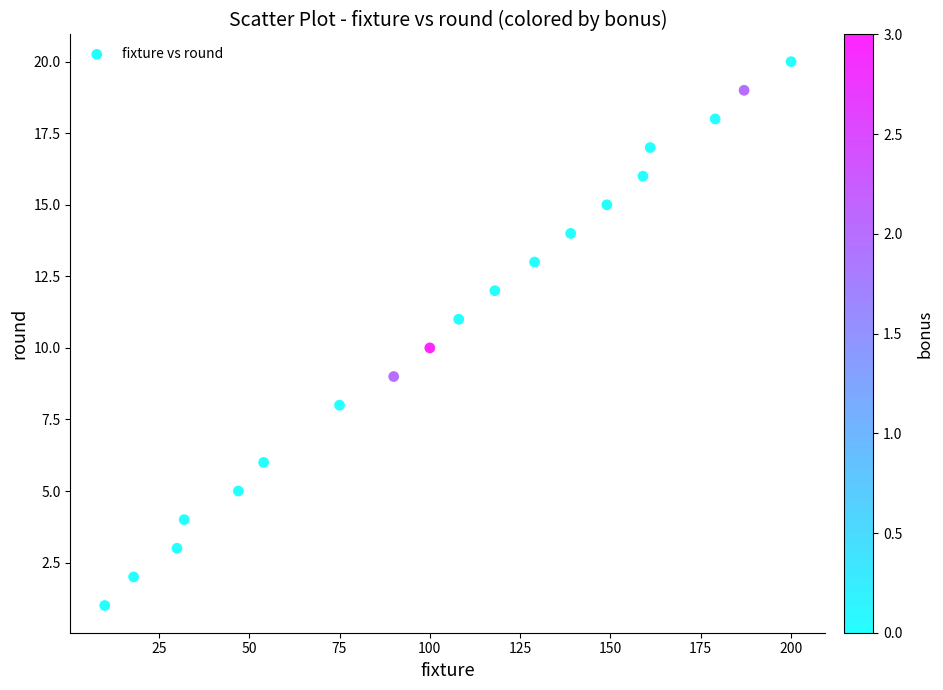

What is the range of Y values (max minus min)?

19